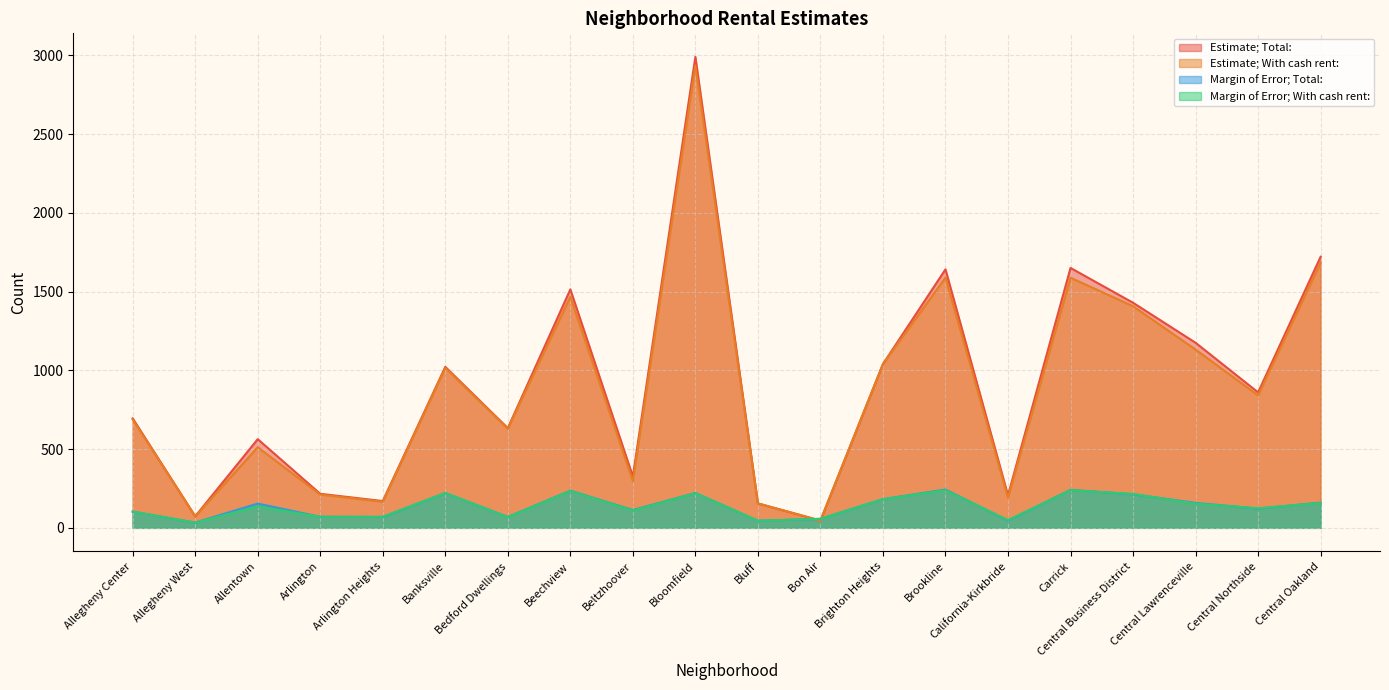

What is the difference between the maximum and minimum values in the Margin of Error; Total: series?

210